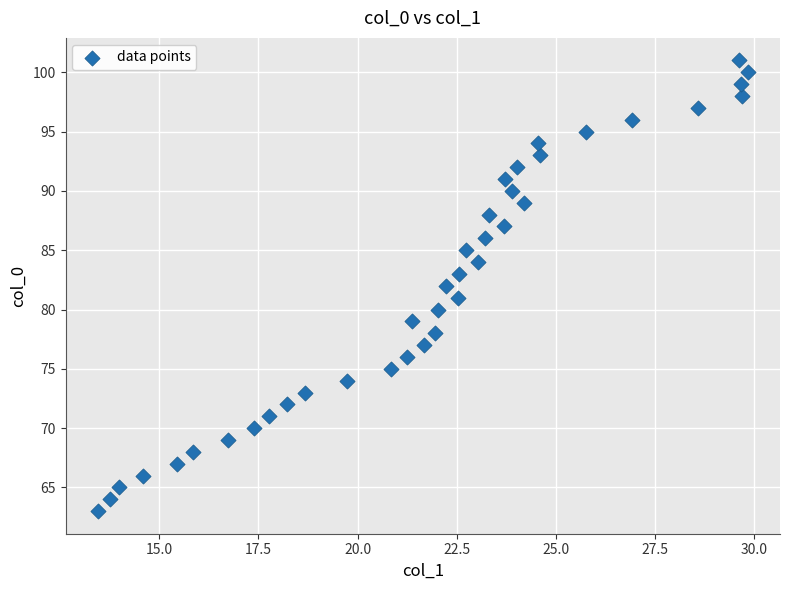

What is the range of Y values (max minus min)?

38